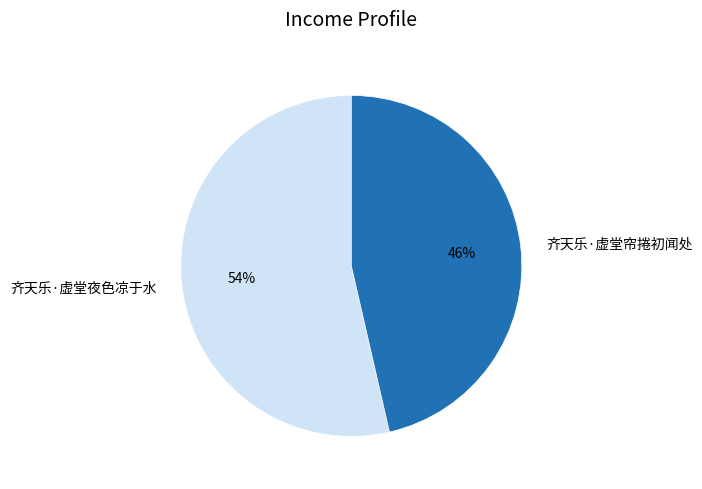

Does 齐天乐·虚堂夜色凉于水 represent more than half of the total?

Yes